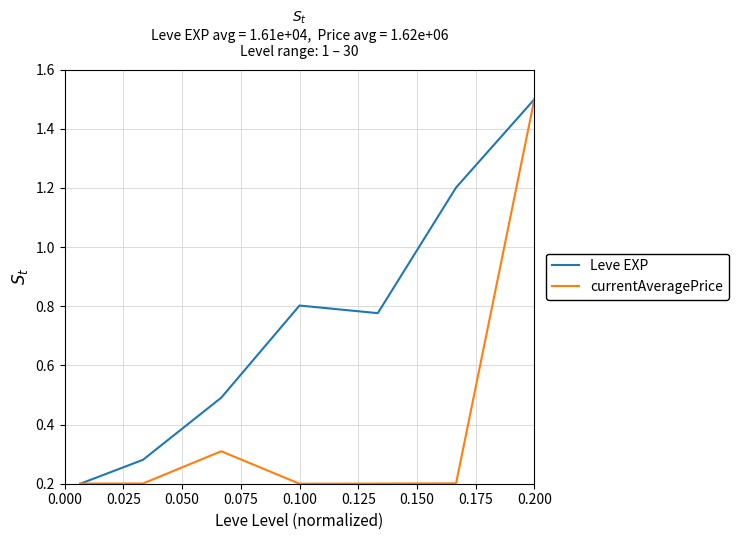

List the series in order of their overall mean, highest first.

Leve EXP, currentAveragePrice